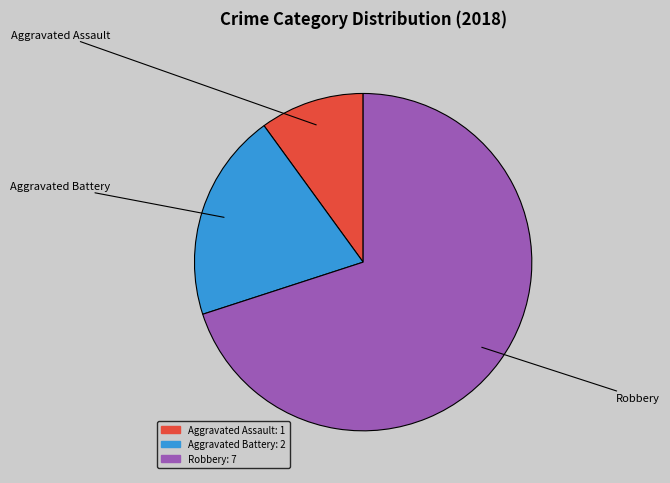

Is there a majority slice in this chart?

Yes